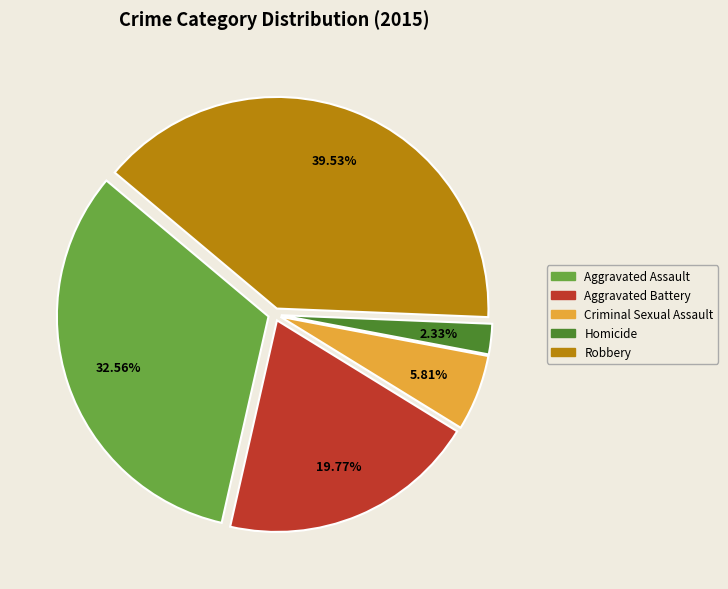

How many segments does this pie chart have?

5